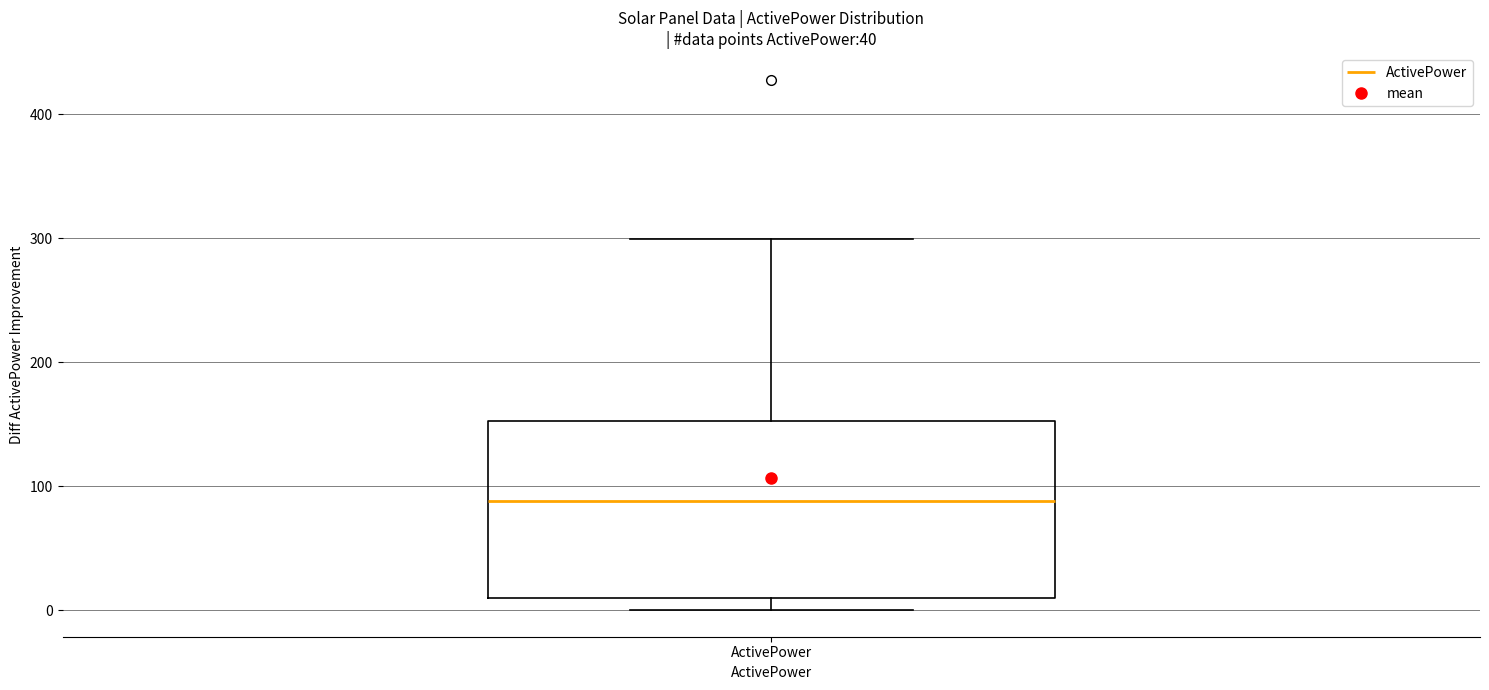

Where is the upper edge of the box for ActivePower on the y-axis? The values are not printed on the chart, so give them approximately, as read against the axis.

150